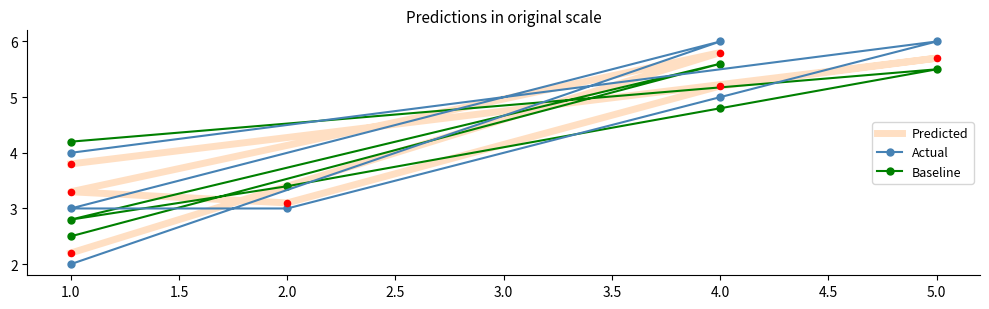

Is the value of Baseline at 5.0 greater than the value of Actual at 2.0?

Yes